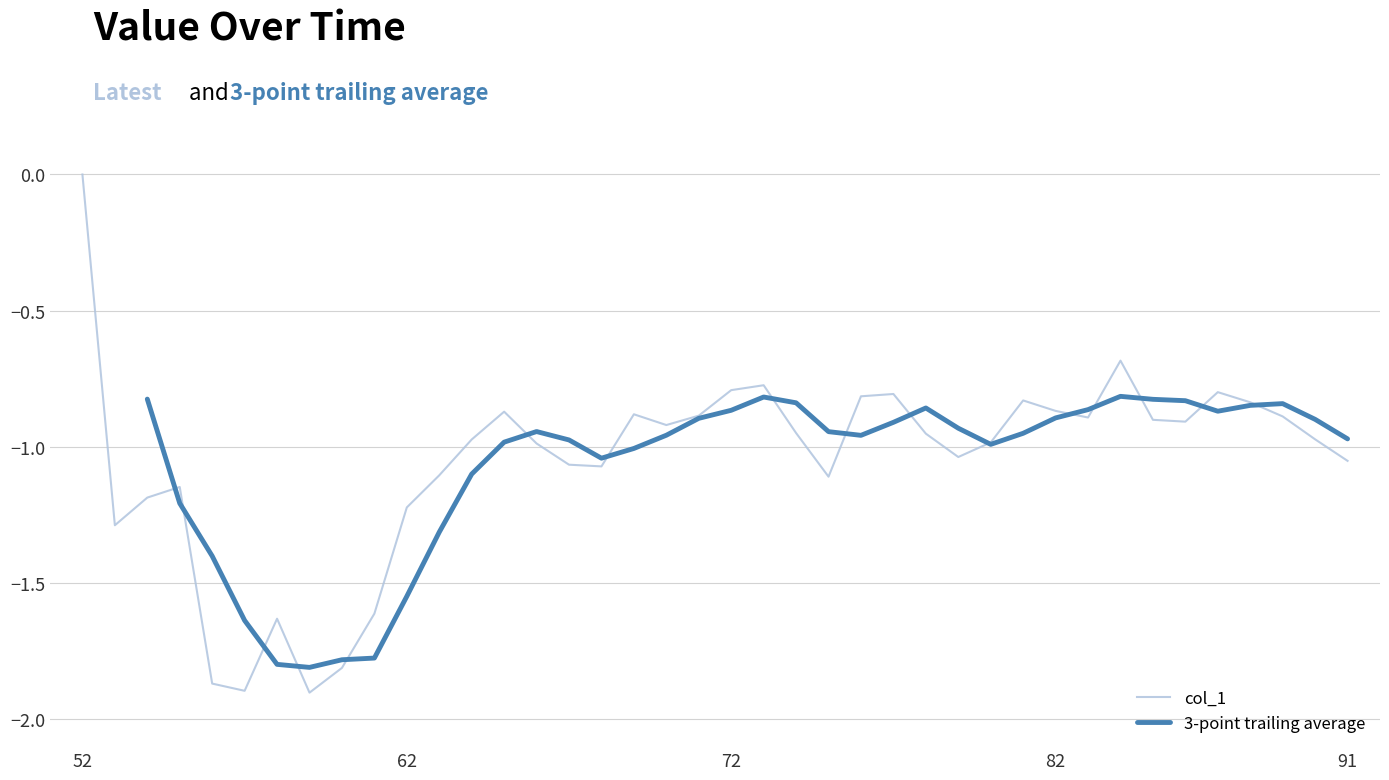

Which category has the highest value in the col_1 series?

52